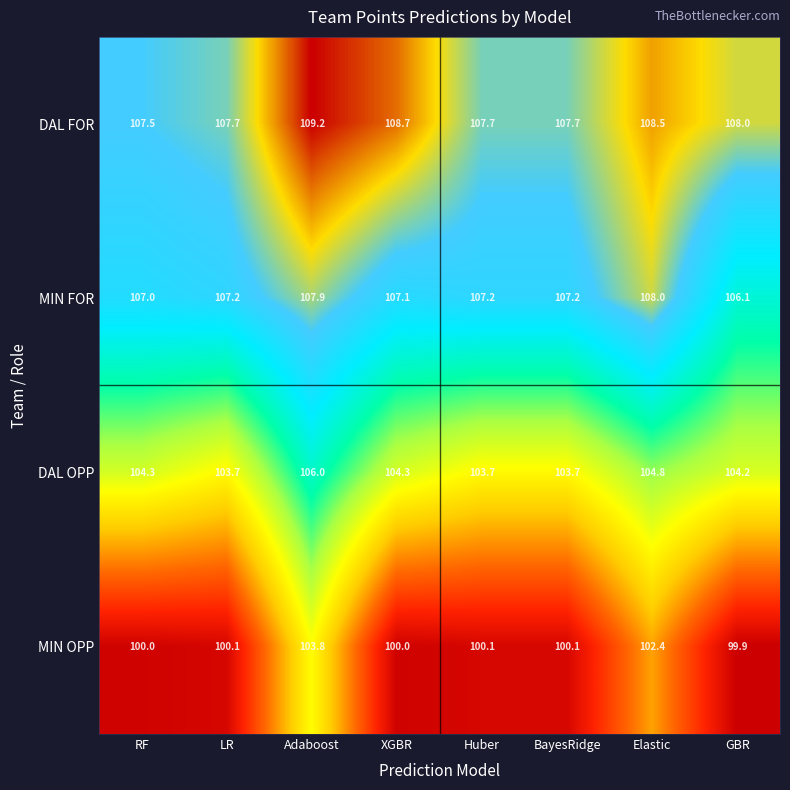

What is the minimum value shown in the chart?

99.9